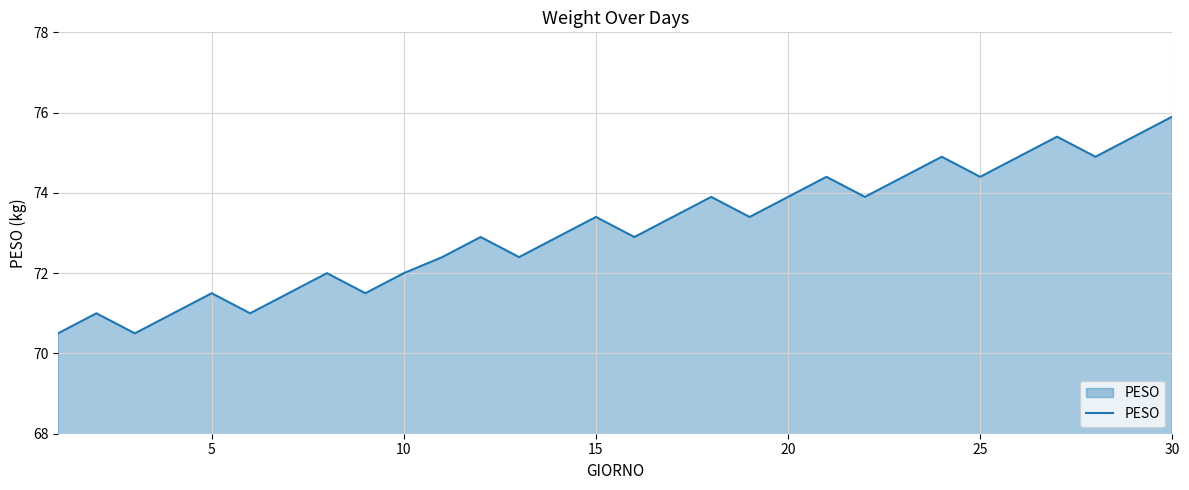

What is the greatest value displayed?

75.9